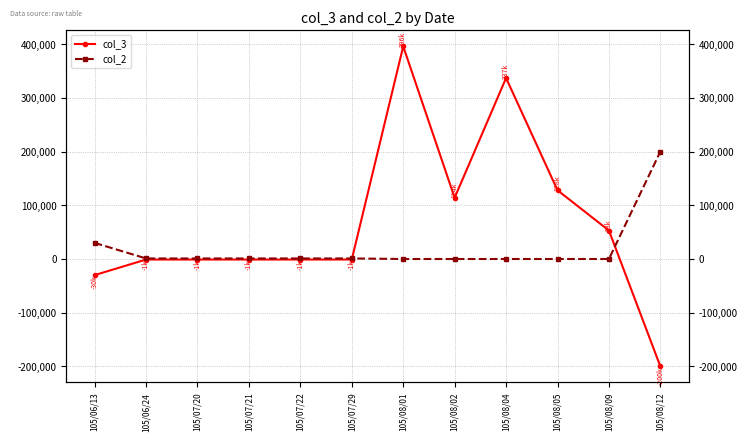

Which label corresponds to the smallest value in the chart?

105/08/12